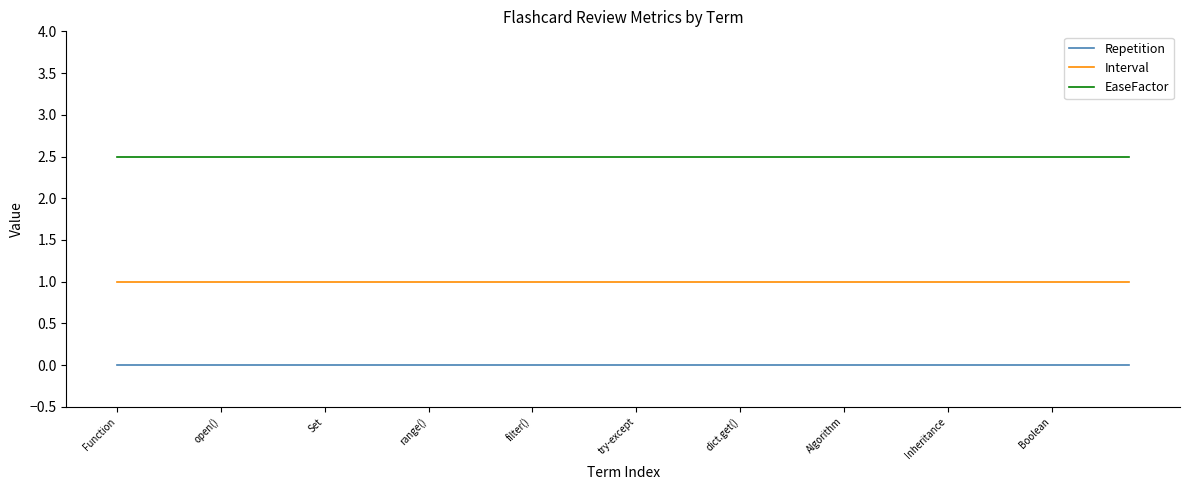

Reading left to right, list all the values displayed in this chart.

Repetition: 0.0	0.0	0.0	0.0	0.0	0.0	0.0	0.0	0.0	0.0	0.0	0.0	0.0	0.0	0.0	0.0	0.0	0.0	0.0	0.0	0.0	0.0	0.0	0.0	0.0	0.0	0.0	0.0	0.0	0.0	0.0	0.0	0.0	0.0	0.0	0.0	0.0	0.0	0.0	0.0
Interval: 1.0	1.0	1.0	1.0	1.0	1.0	1.0	1.0	1.0	1.0	1.0	1.0	1.0	1.0	1.0	1.0	1.0	1.0	1.0	1.0	1.0	1.0	1.0	1.0	1.0	1.0	1.0	1.0	1.0	1.0	1.0	1.0	1.0	1.0	1.0	1.0	1.0	1.0	1.0	1.0
EaseFactor: 2.5	2.5	2.5	2.5	2.5	2.5	2.5	2.5	2.5	2.5	2.5	2.5	2.5	2.5	2.5	2.5	2.5	2.5	2.5	2.5	2.5	2.5	2.5	2.5	2.5	2.5	2.5	2.5	2.5	2.5	2.5	2.5	2.5	2.5	2.5	2.5	2.5	2.5	2.5	2.5